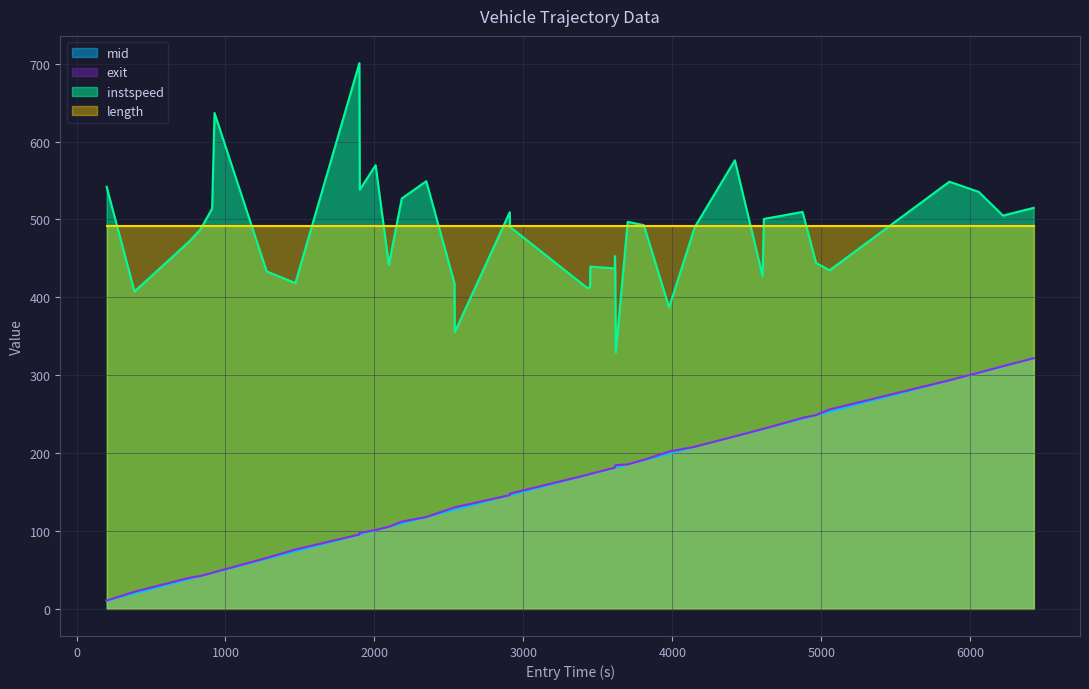

What is the highest value of the entry series?

321.5